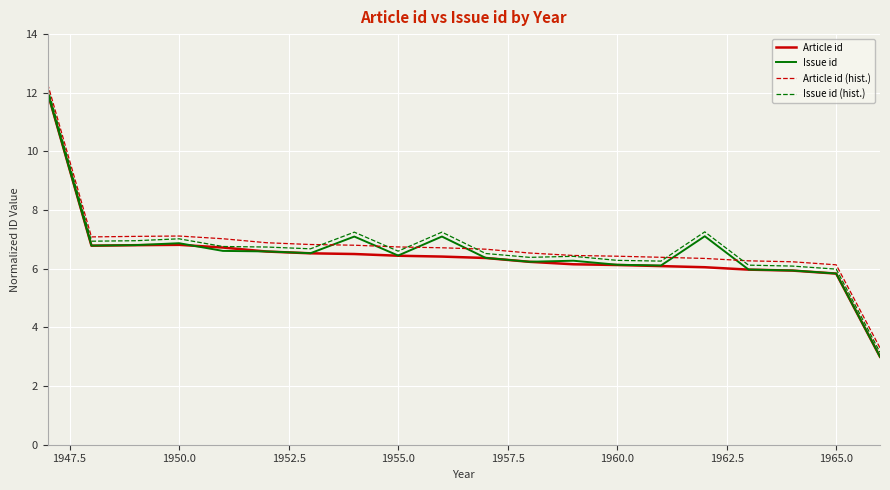

What is the highest value of the Issue id (hist.) series?

12.2